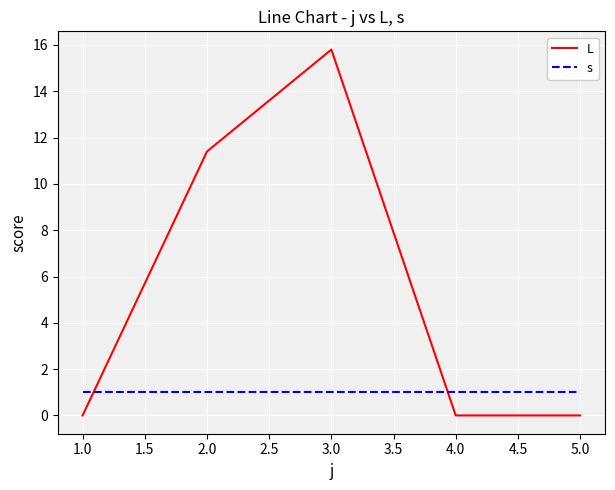

What is the difference between the highest and lowest values at 3.0?

14.8